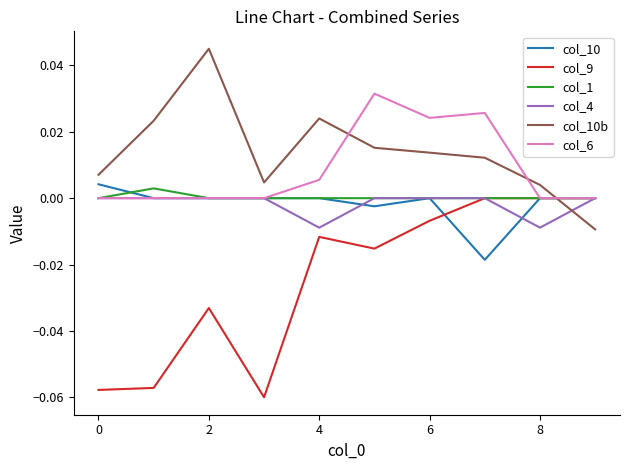

Which series has the widest spread of values?

col_9